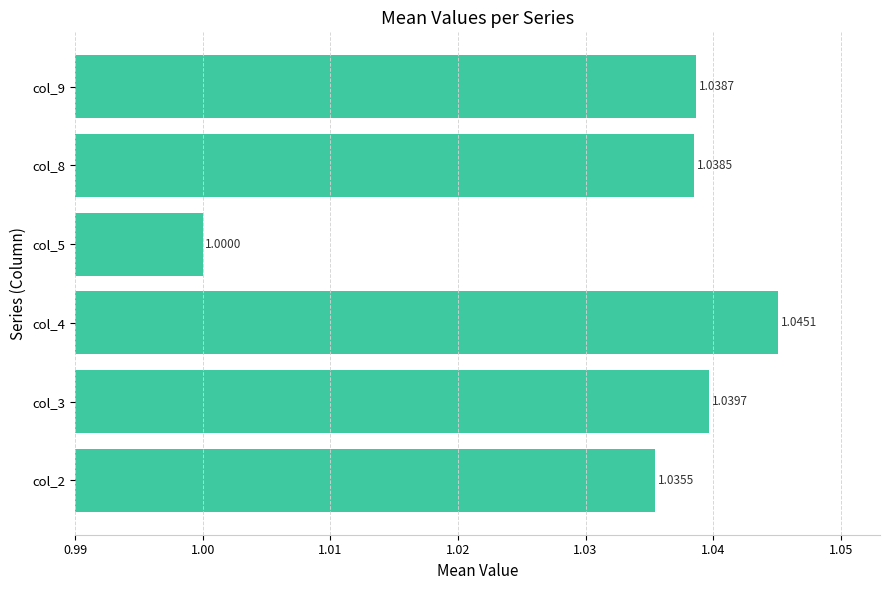

Between col_9 and col_3, which is larger?

col_3